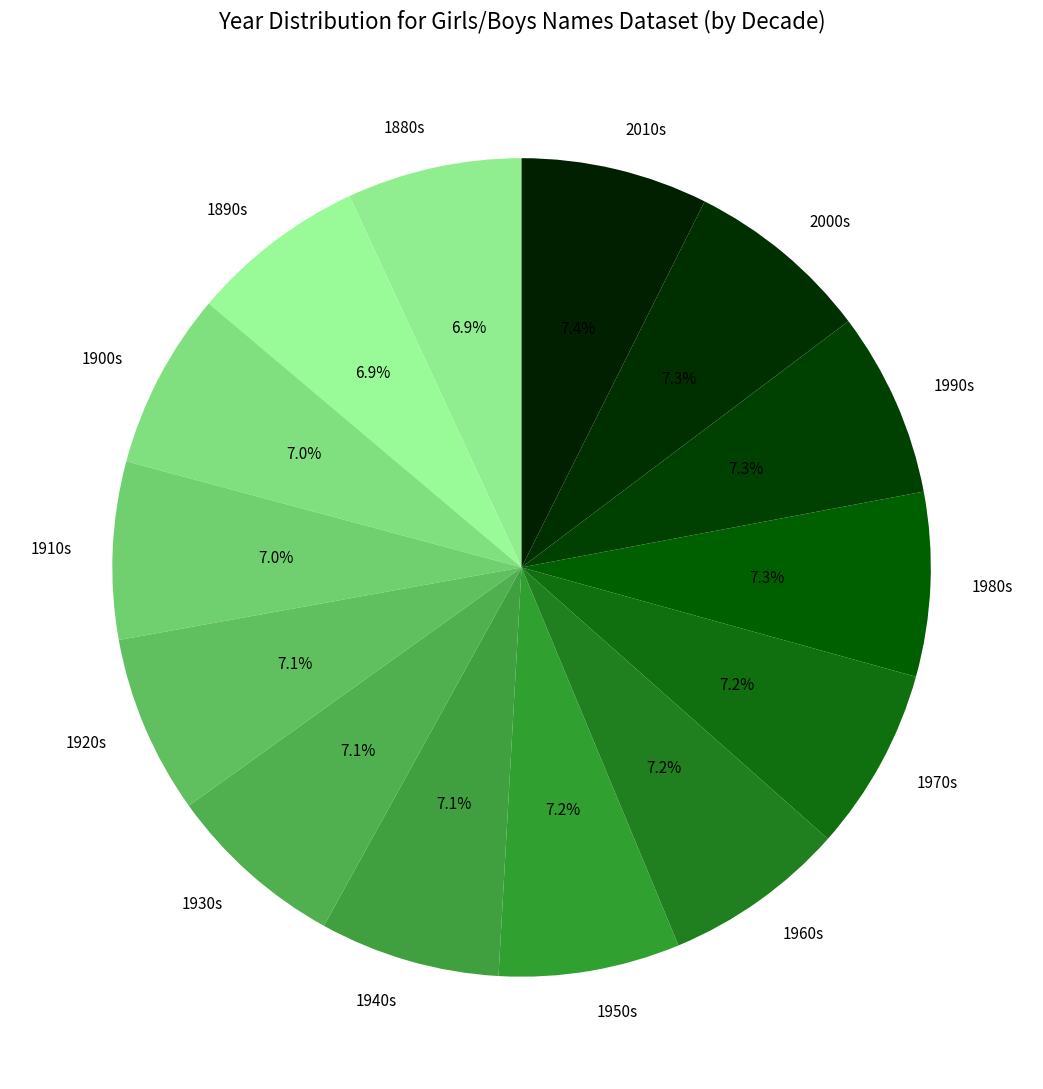

Is the sum of 1940s and 1890s greater than half?

No